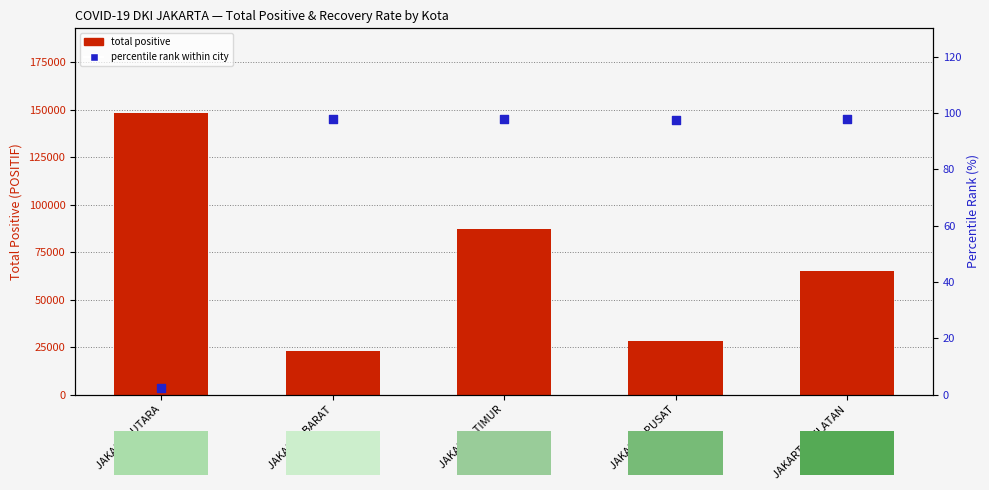

What is the total value across all series at JAKARTA PUSAT?

28109.6